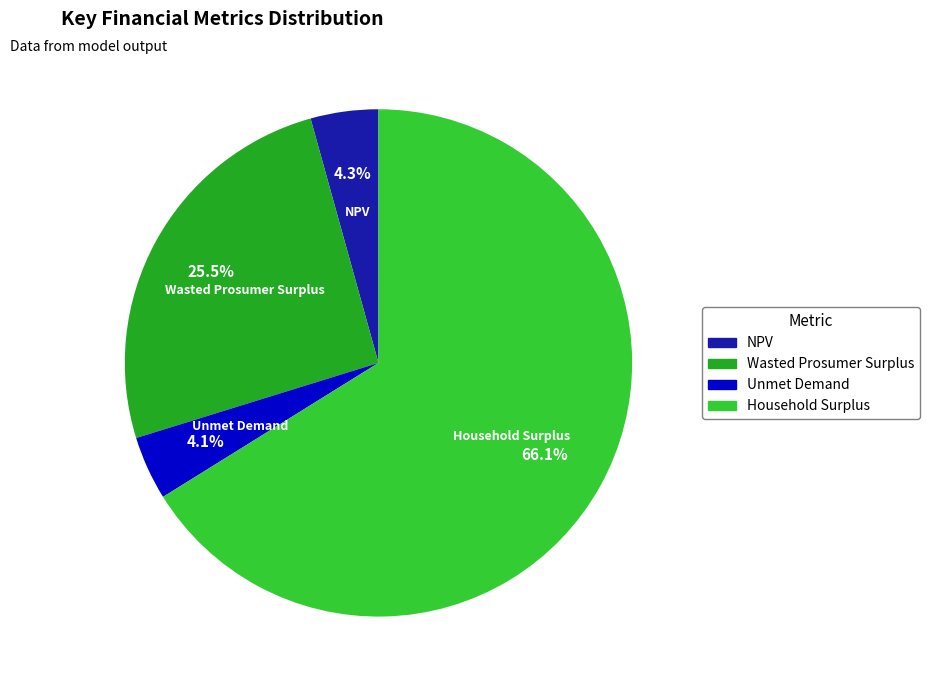

To the nearest percent, what is the difference between the largest and smallest slice percentages?

62%